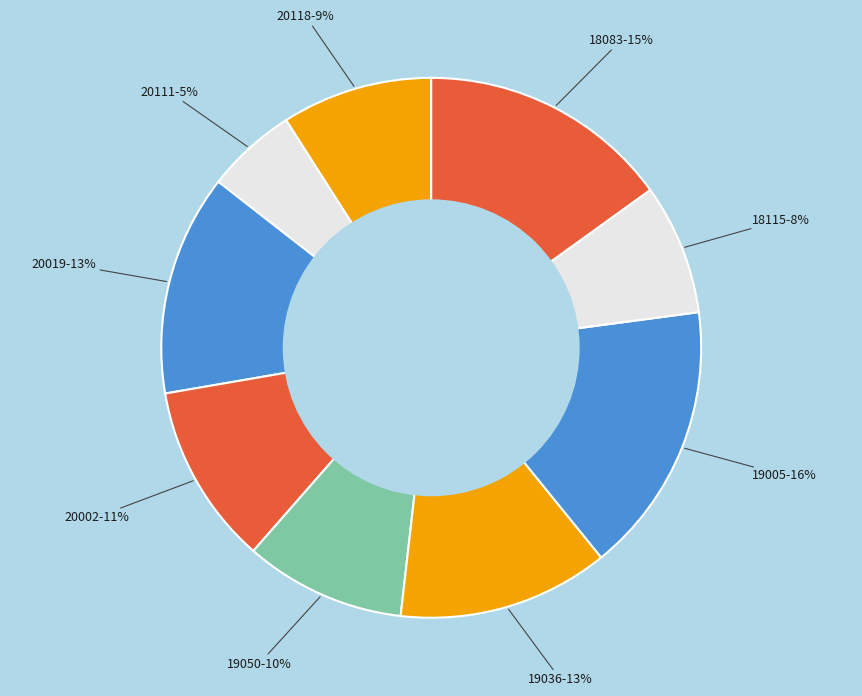

The 20019 slice represents 2% of the pie. True or false?

False